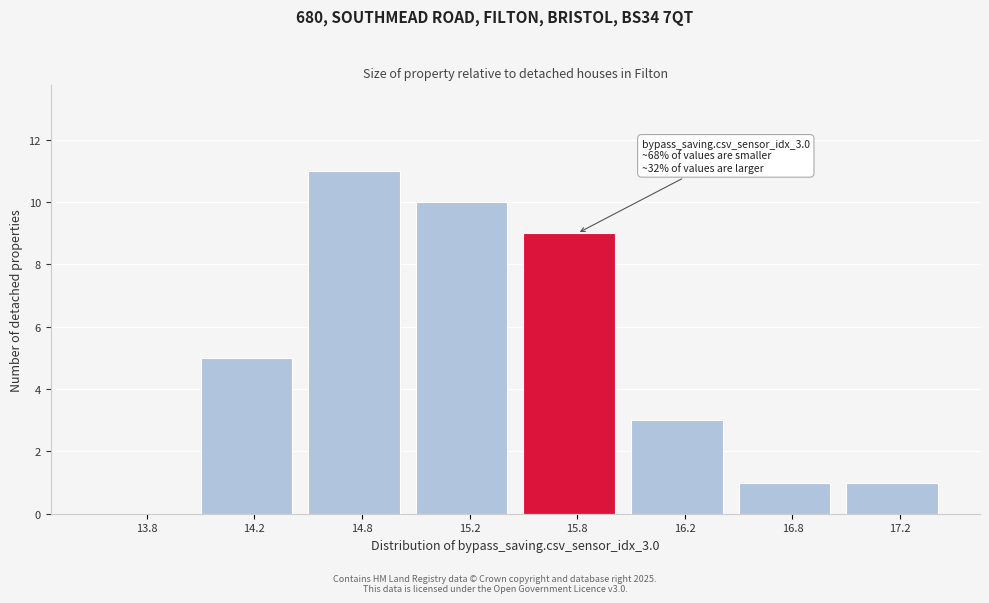

Reading left to right, transcribe all the data shown in this chart.

13.8=0	14.2=5	14.8=11	15.2=10	15.8=9	16.2=3	16.8=1	17.2=1